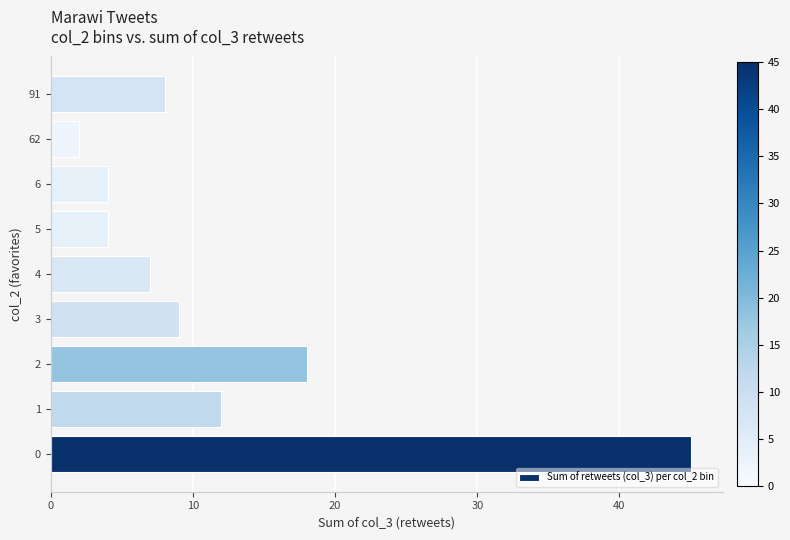

Reading top to bottom, extract all data points from this chart.

91=8	62=2	6=4	5=4	4=7	3=9	2=18	1=12	0=45